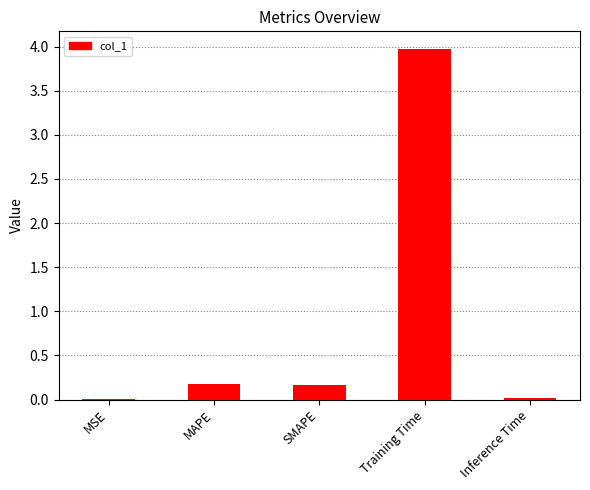

What is the sum of the values at SMAPE and Training Time?

4.1